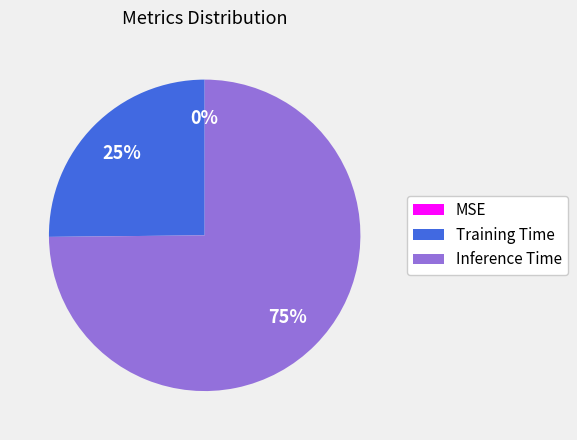

Is there any slice that represents more than half of the pie?

Yes